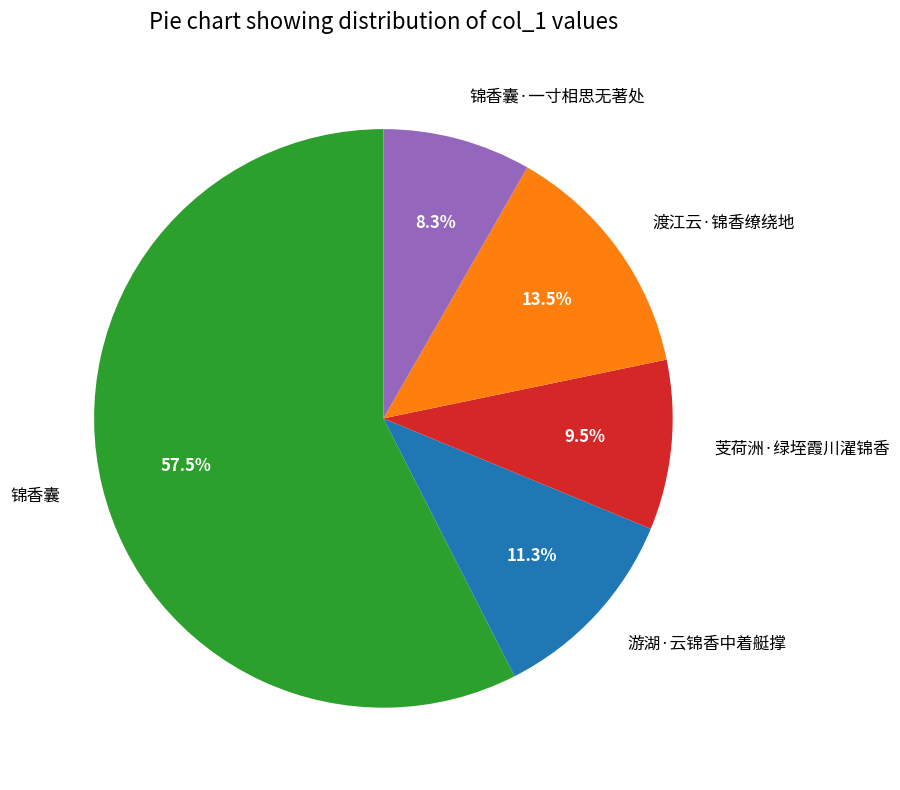

To the nearest percent, what is the difference between the largest and smallest slice percentages?

49%